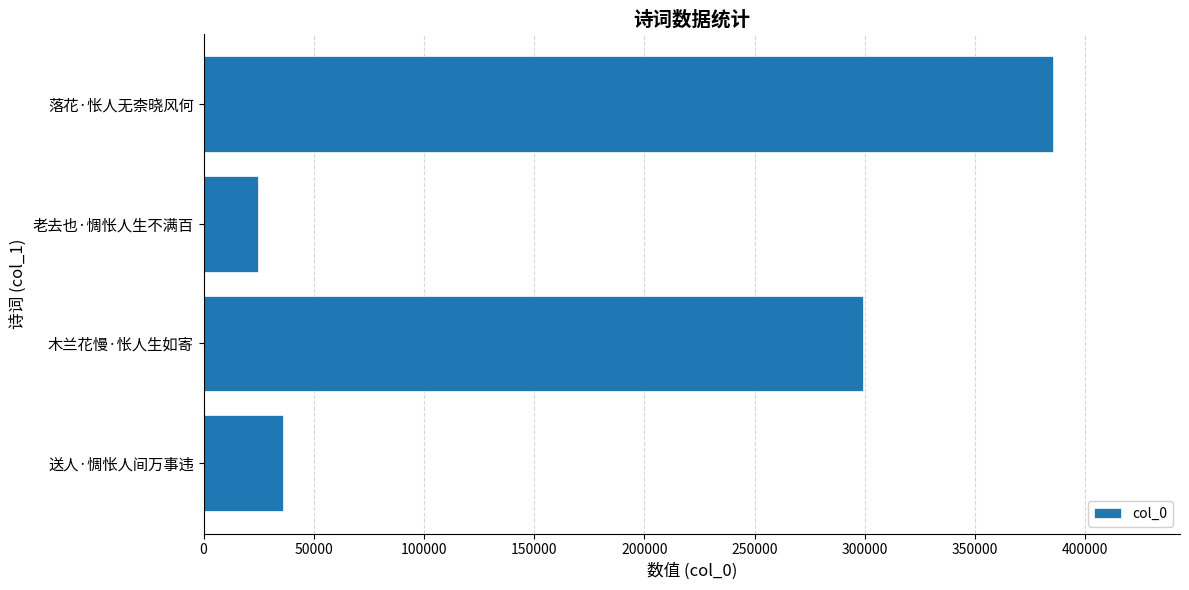

What is the smallest value displayed?

24603